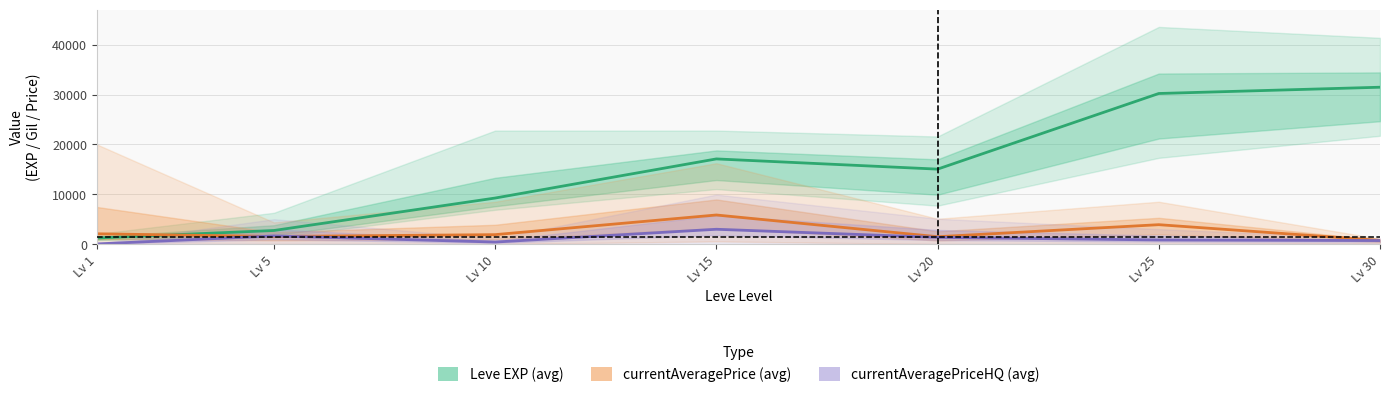

What is the minimum value for currentAveragePrice (avg)?

740